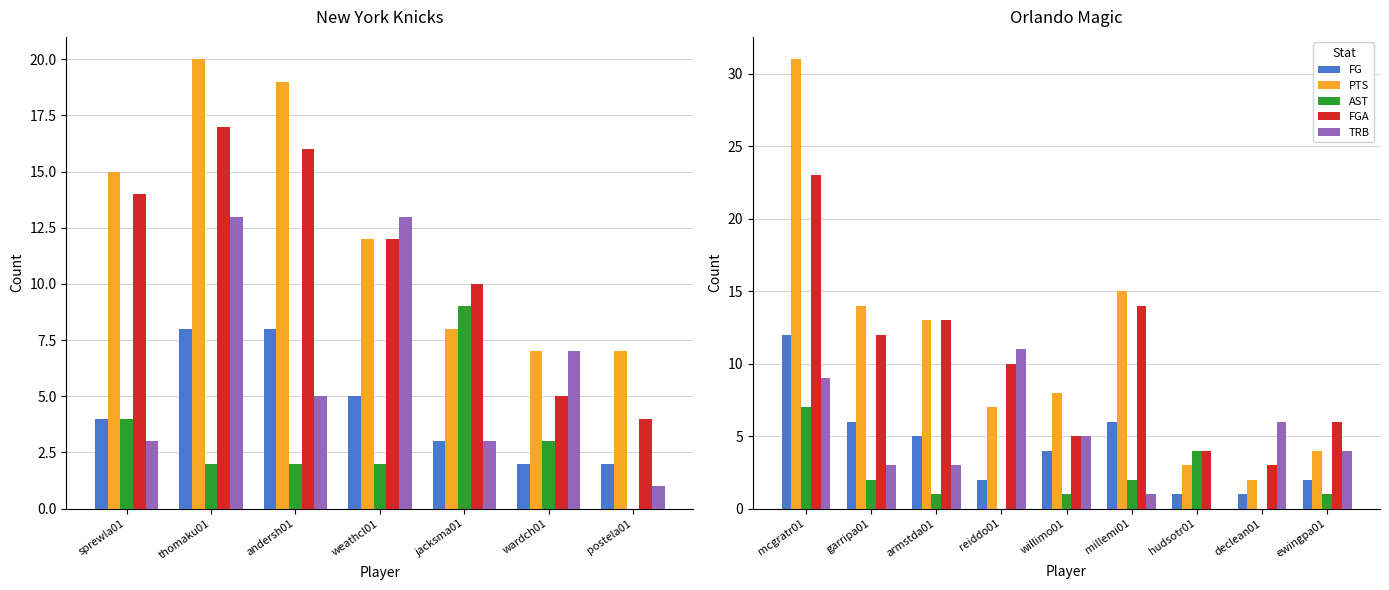

Does the chart contain any negative values?

No